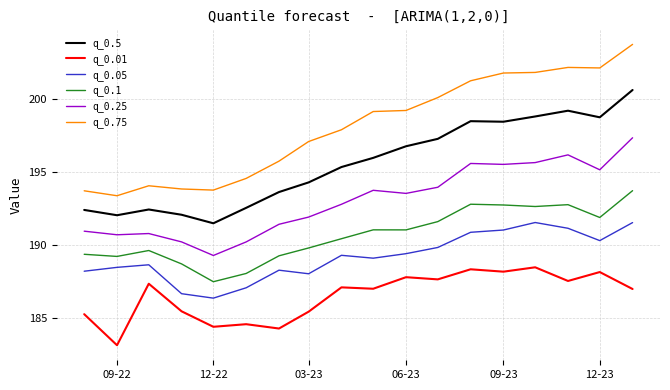

What is the minimum value shown in the chart?

183.1